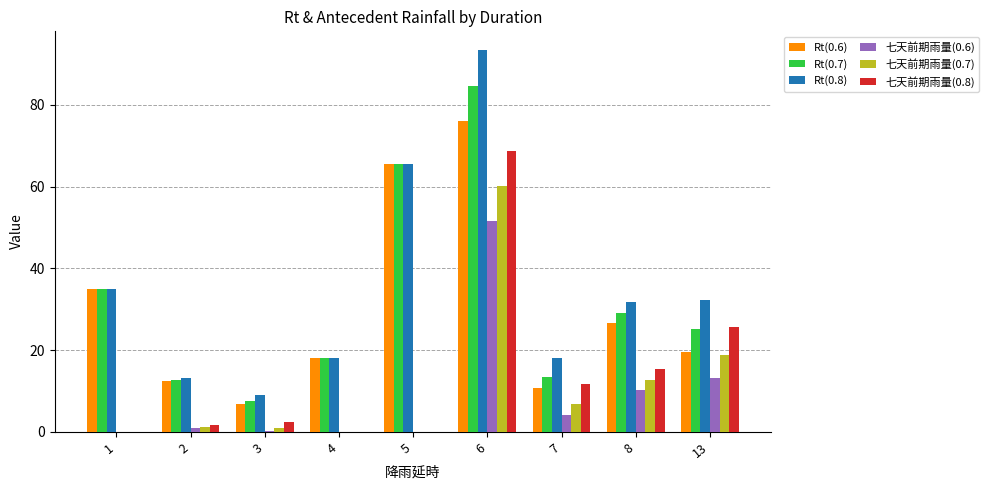

What is the difference between the Rt(0.7) values at 5 and 8?

36.4